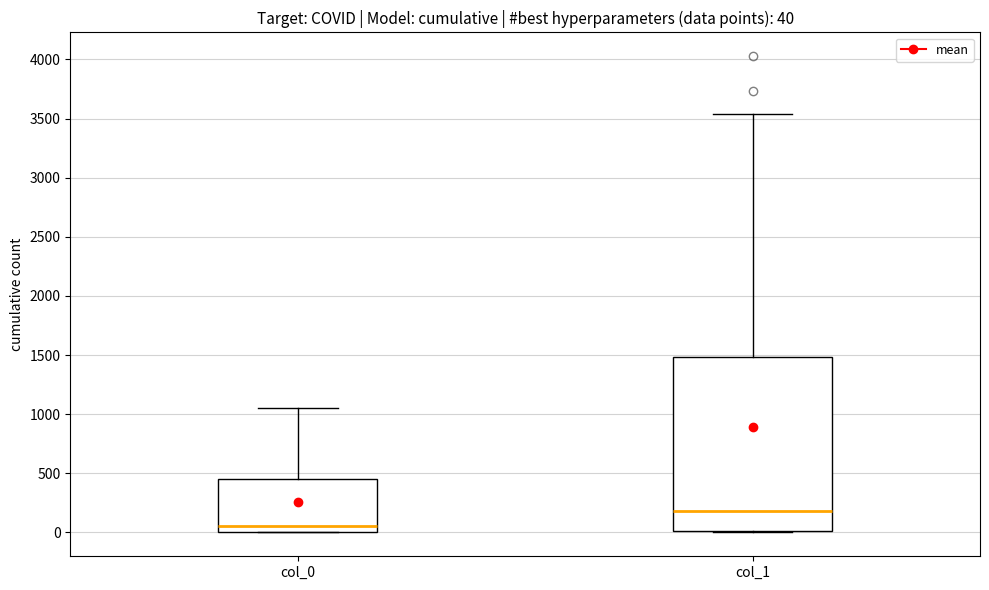

Which box is the tallest, from its lower edge to its upper edge?

col_1